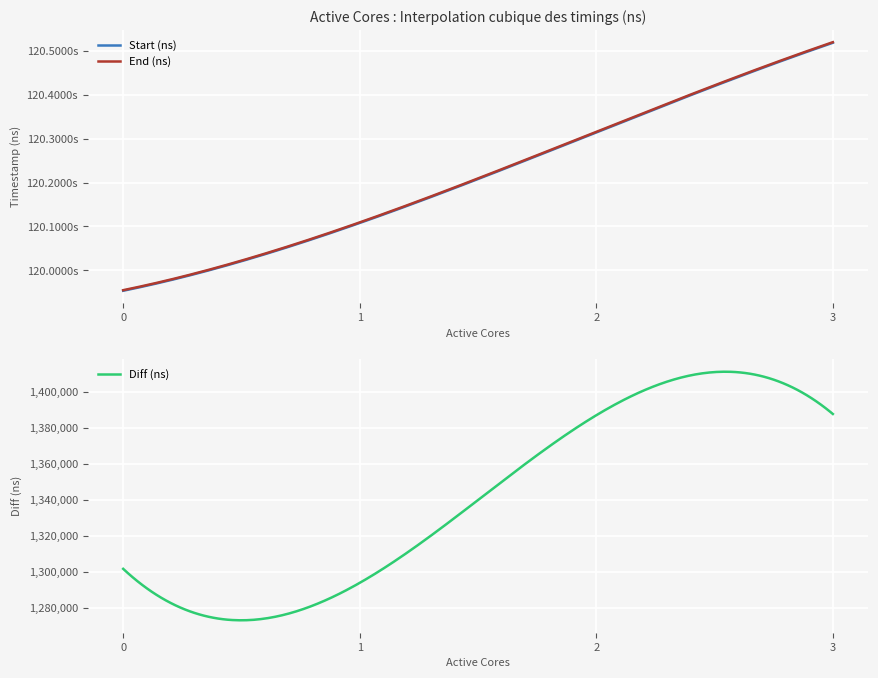

True or false: Start (ns) and Diff (ns) cross at least once.

False